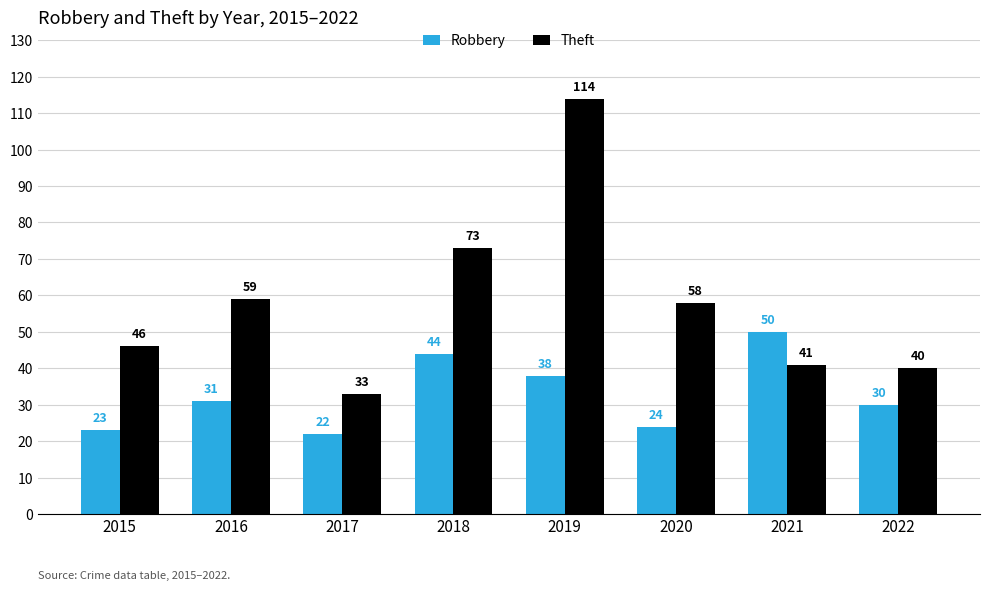

How many categories are shown in the chart?

8